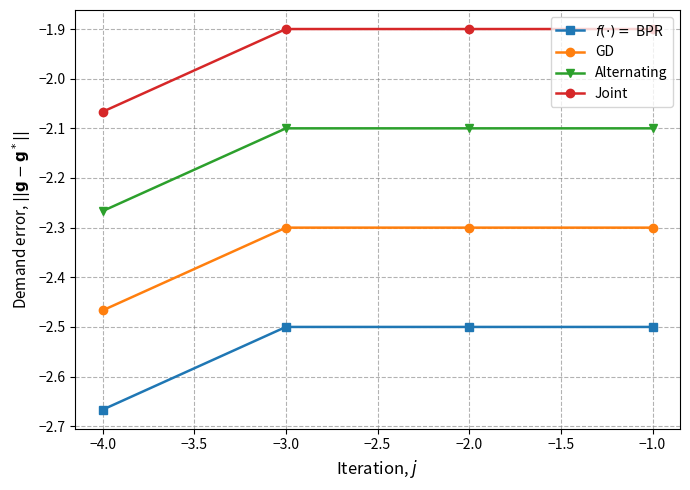

What is the value of the Joint point at the 4th from the left?

-1.9